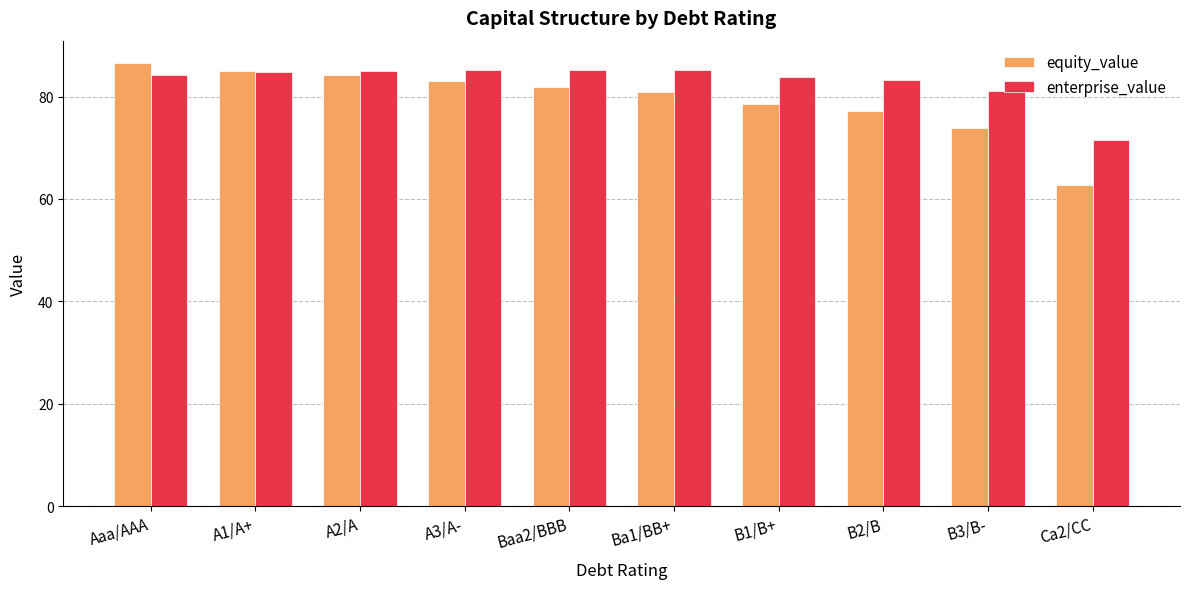

What position from the left is A2/A?

3